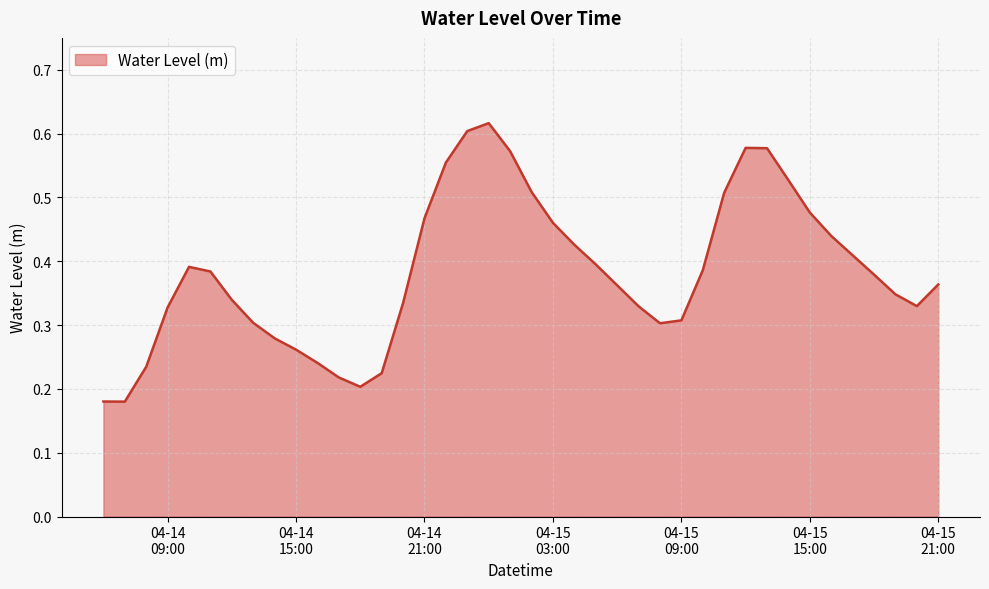

Does the chart have visible grid lines?

Yes